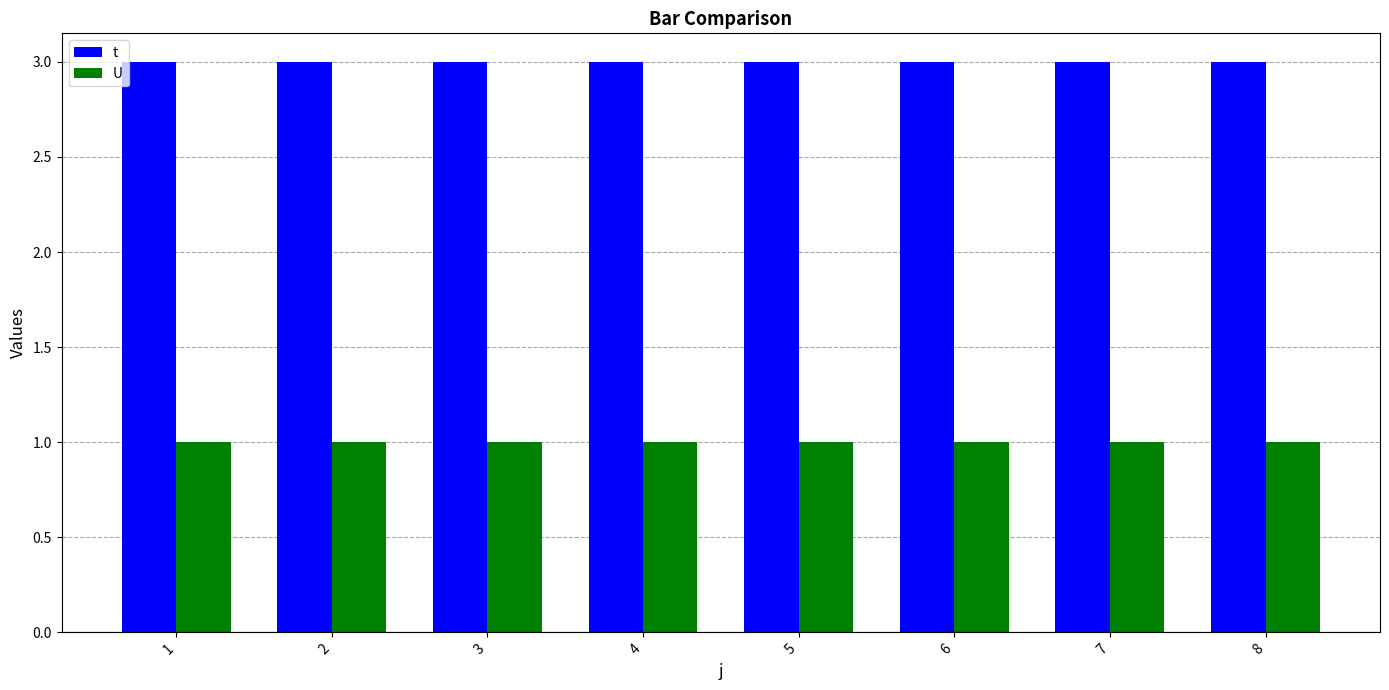

The value of U at 5 is 0. True or false?

False